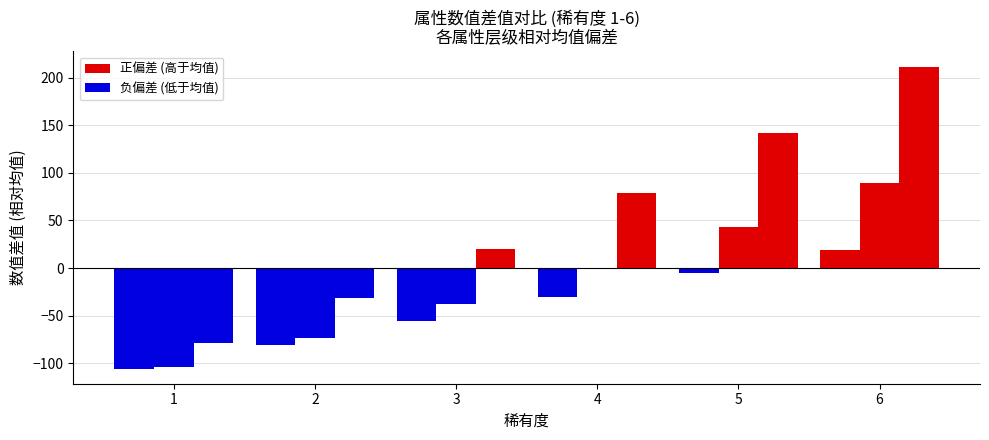

Are the bars grouped side by side (vs. stacked)?

Yes